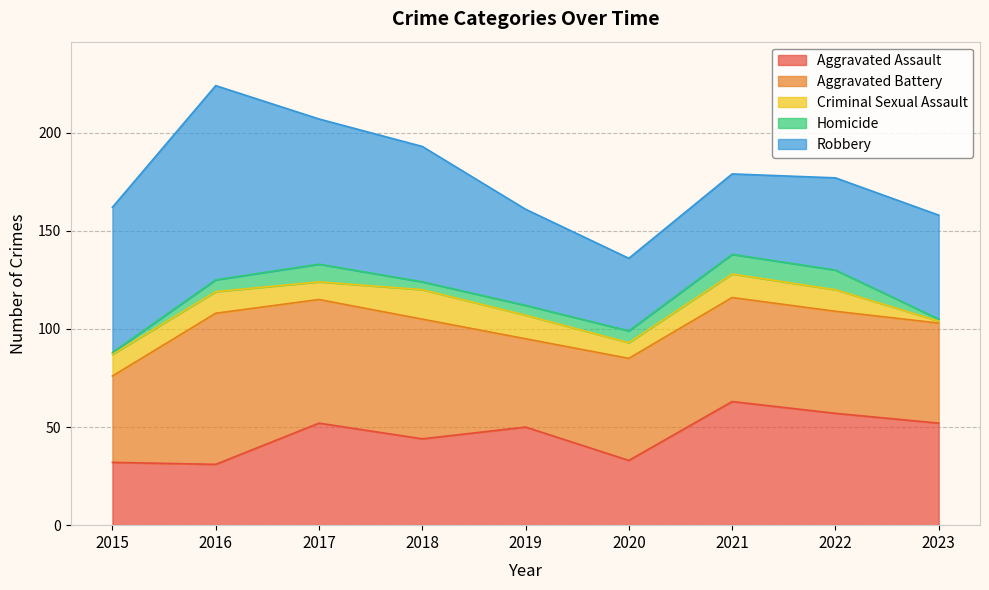

What are all the series names shown in the legend?

Aggravated Assault, Aggravated Battery, Criminal Sexual Assault, Homicide, Robbery